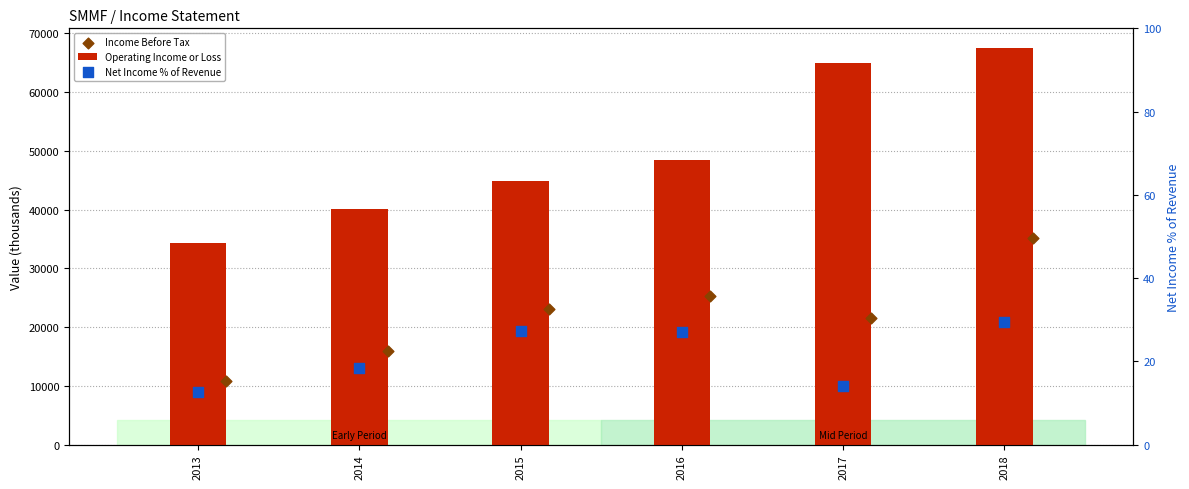

Is the value of Net Income % of Revenue at 2016 greater than the value of Income Before Tax at 2015?

No